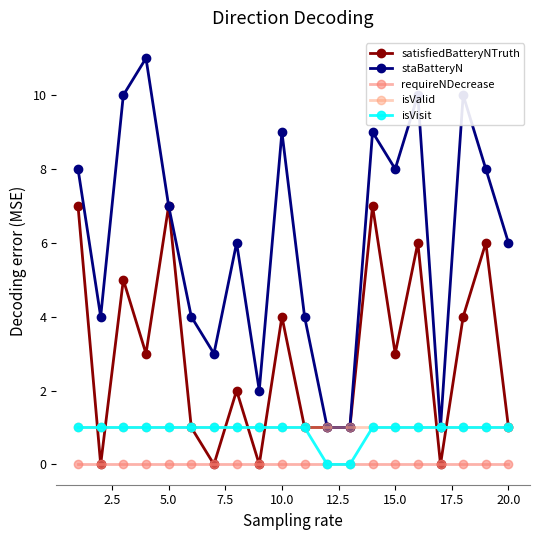

How many lines are shown in the chart?

5